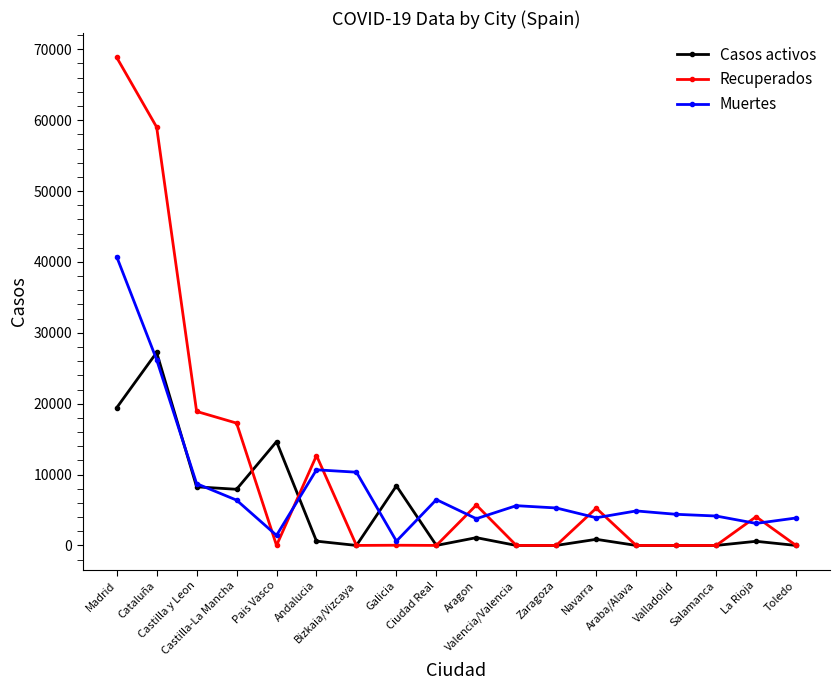

What is the difference between the Recuperados values at Pais Vasco and Castilla-La Mancha?

17259